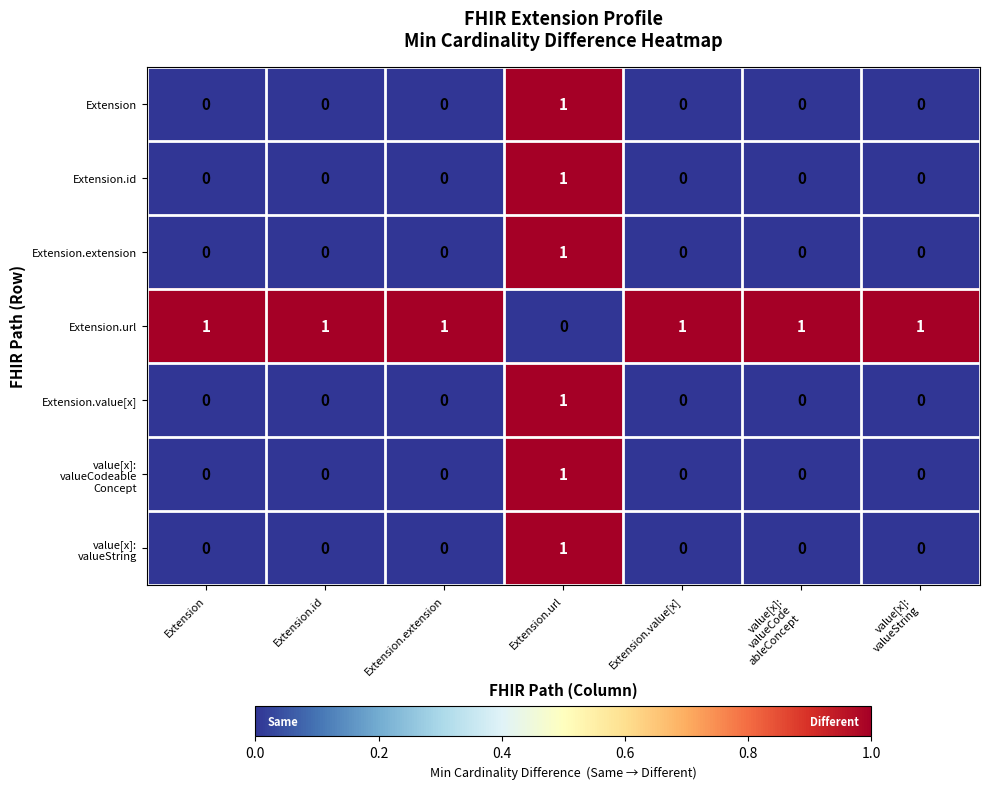

At how many categories does at least one series exceed 0?

7